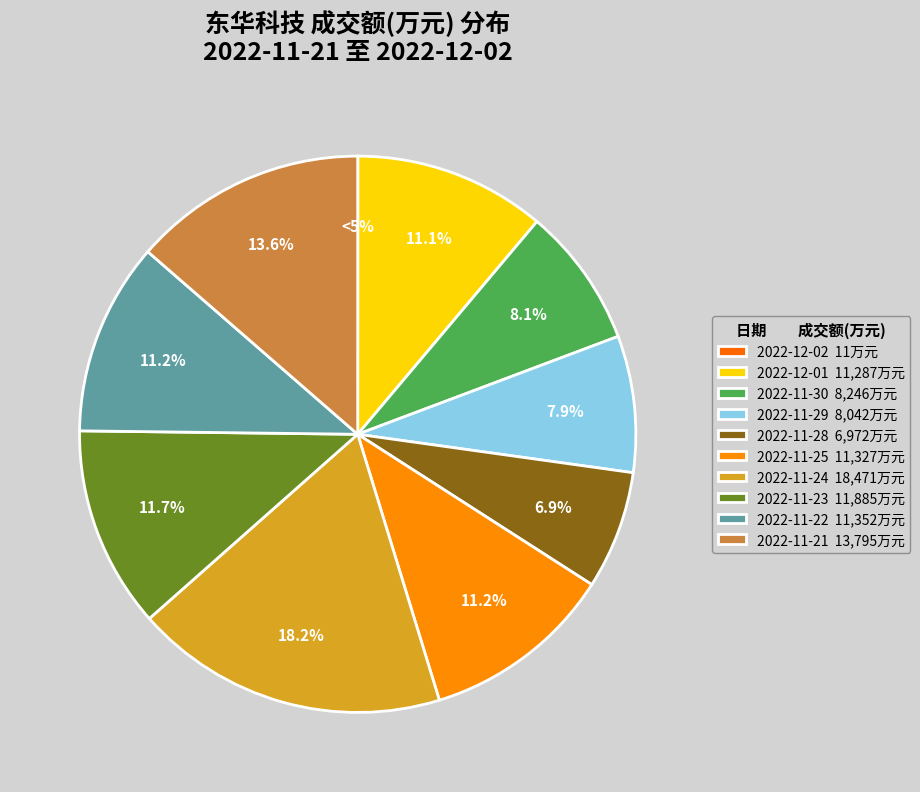

True or false: 2022-11-25 accounts for 11% of the total.

True